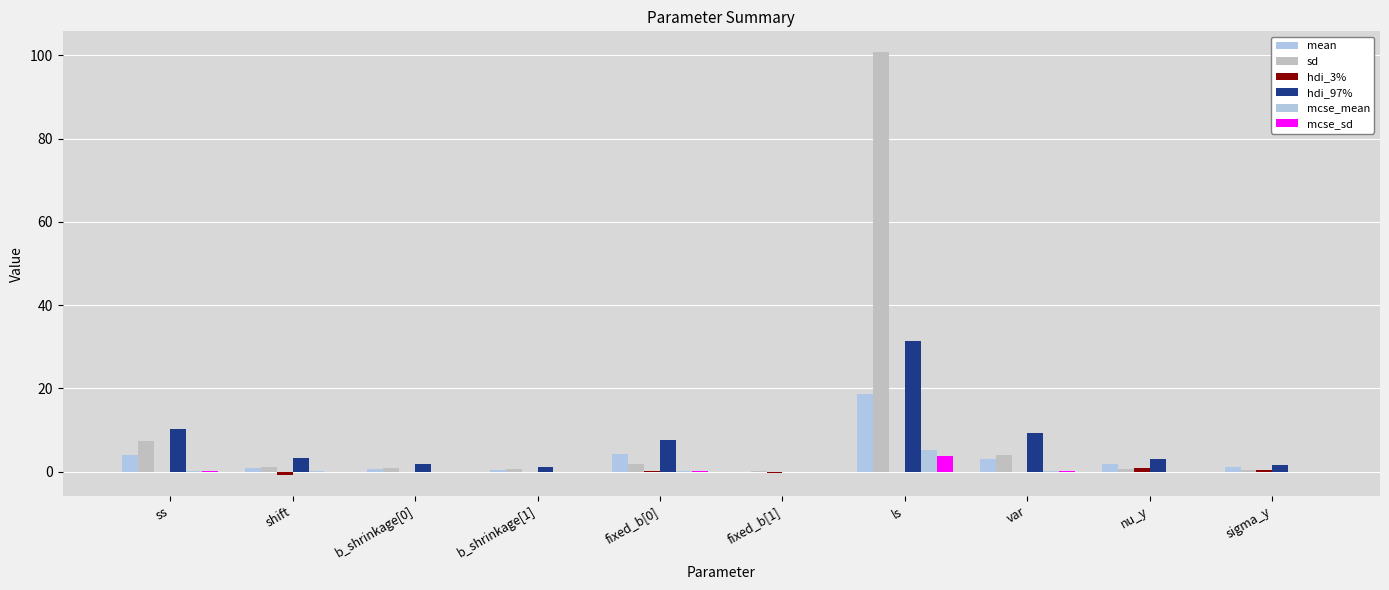

How many distinct data groups are displayed?

6